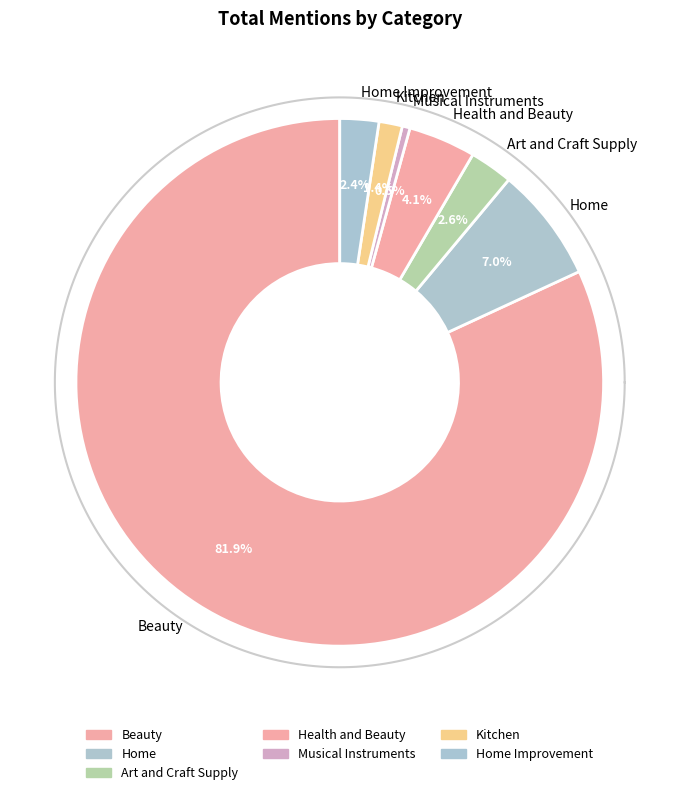

What is the majority slice?

Beauty